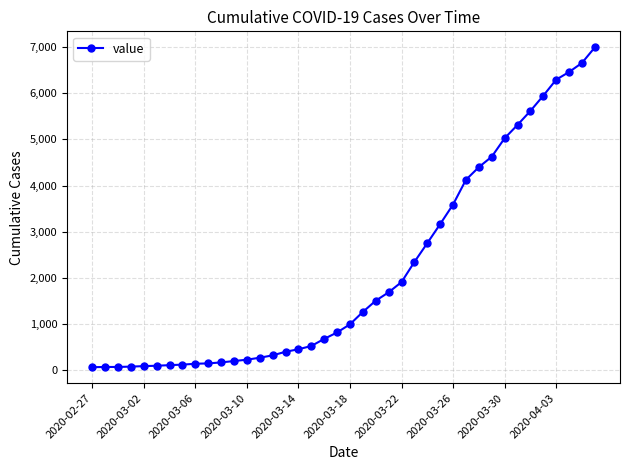

What is the sum of all values?

85677